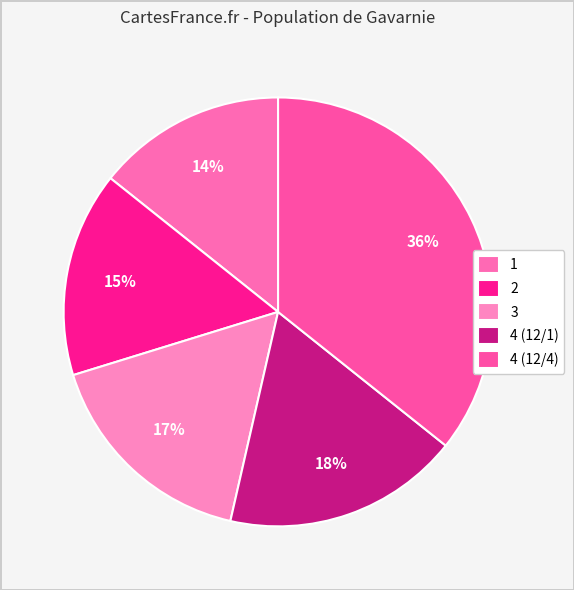

How many slices are in this pie chart?

5